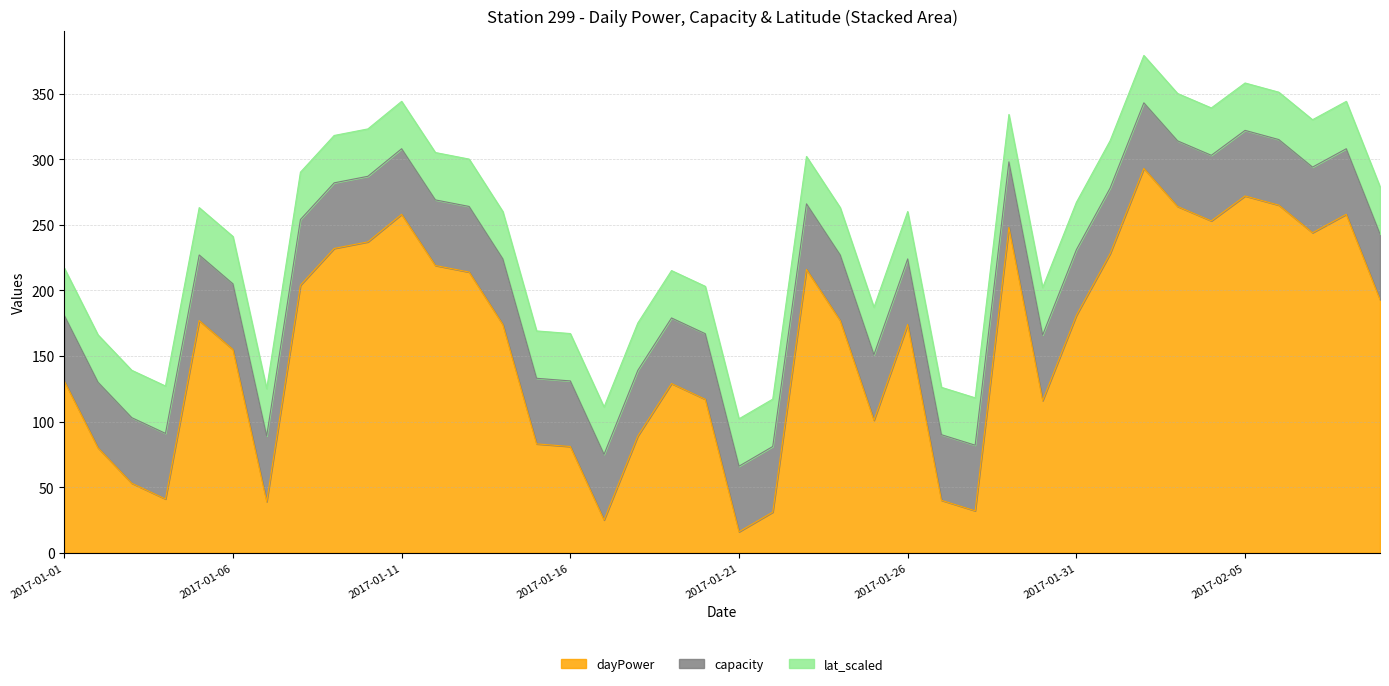

The dayPower series shows 17.7 at 2017-01-22. True or false?

False